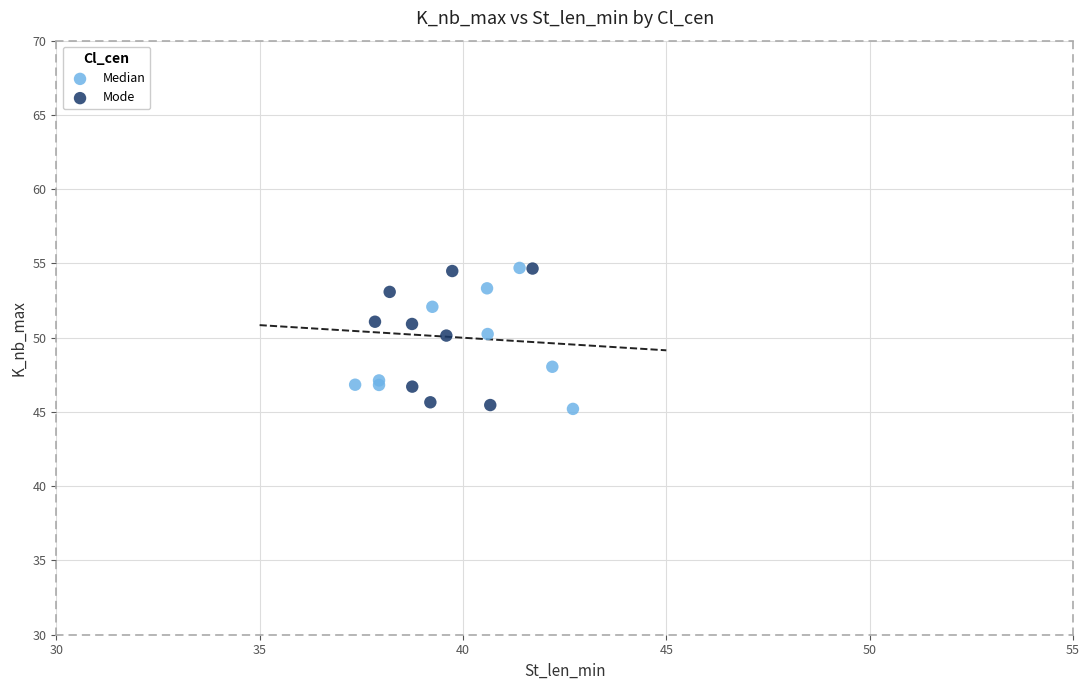

What are all the series names shown in the legend?

Median, Mode